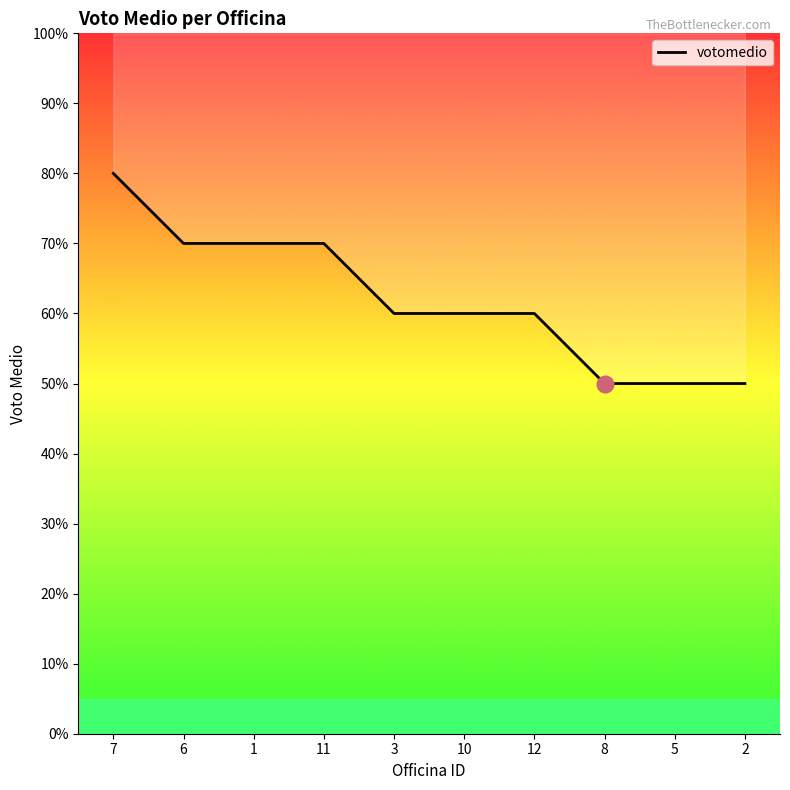

True or false: the data shows 7 at 6.

True